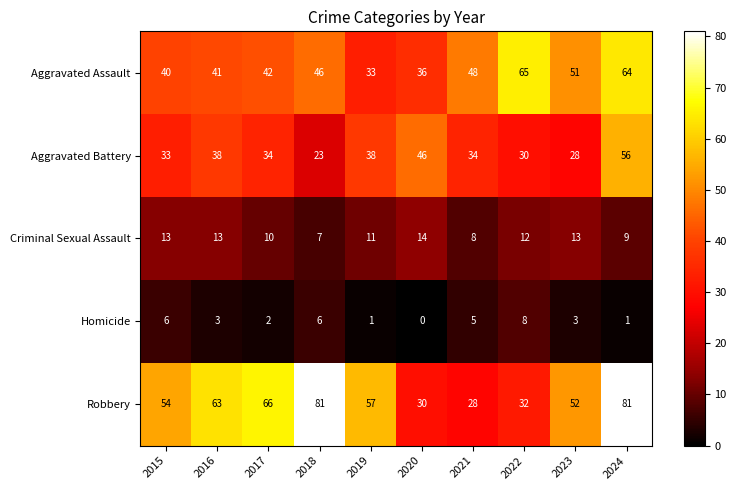

At which category does the chart reach its minimum across all series?

2020